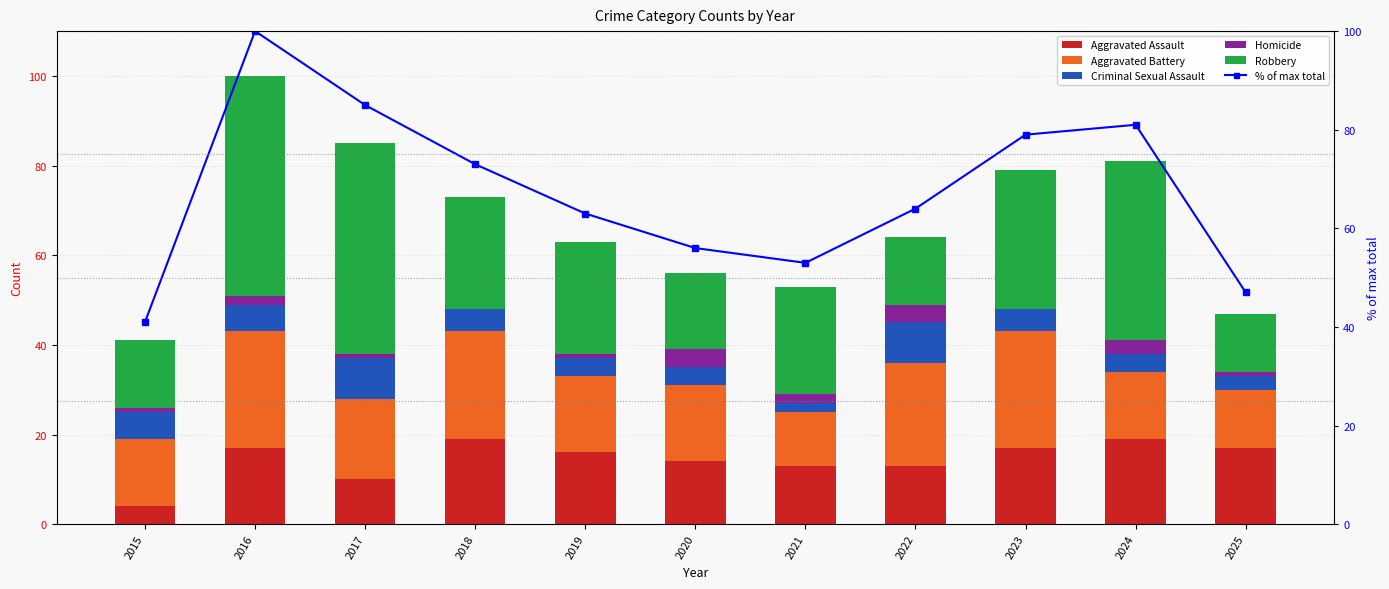

At which label does % of max total first exceed 64?

2016